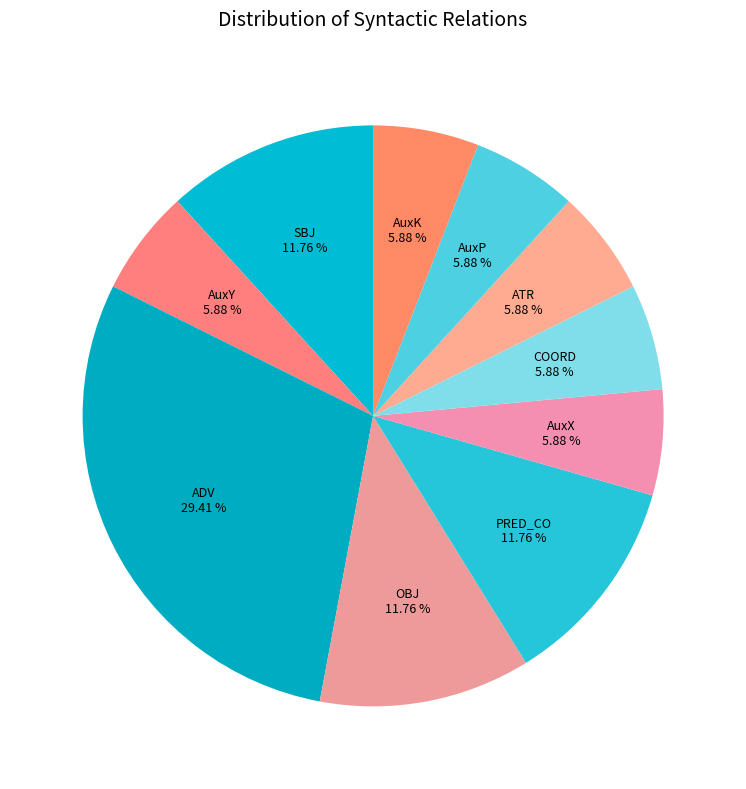

Is it true that AuxP is 15% of the pie?

False